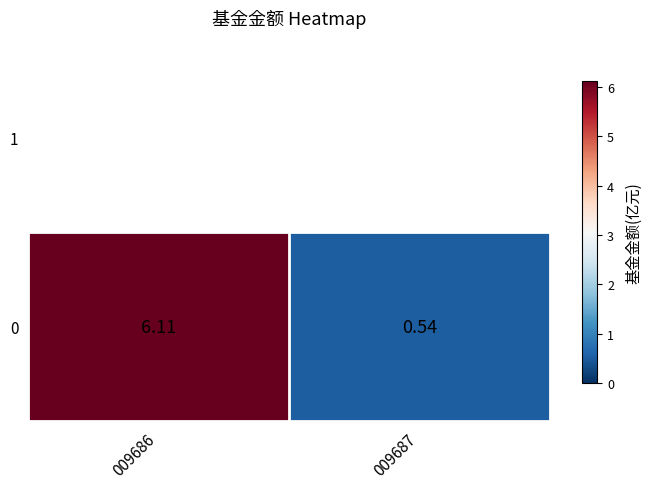

What is the difference between the values at 009687 and 009686?

5.6